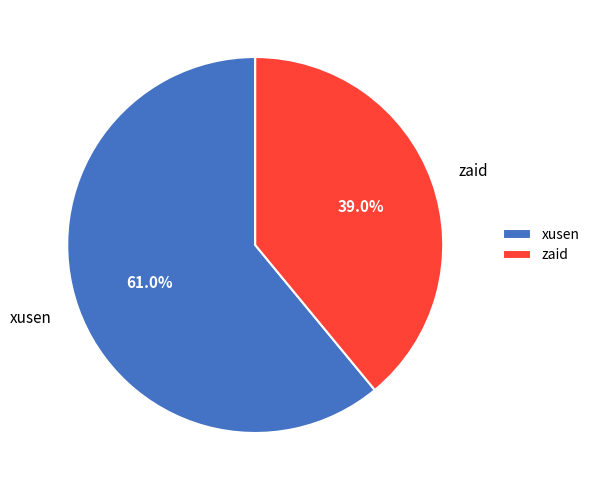

What percentage is NOT represented by zaid?

61.0%